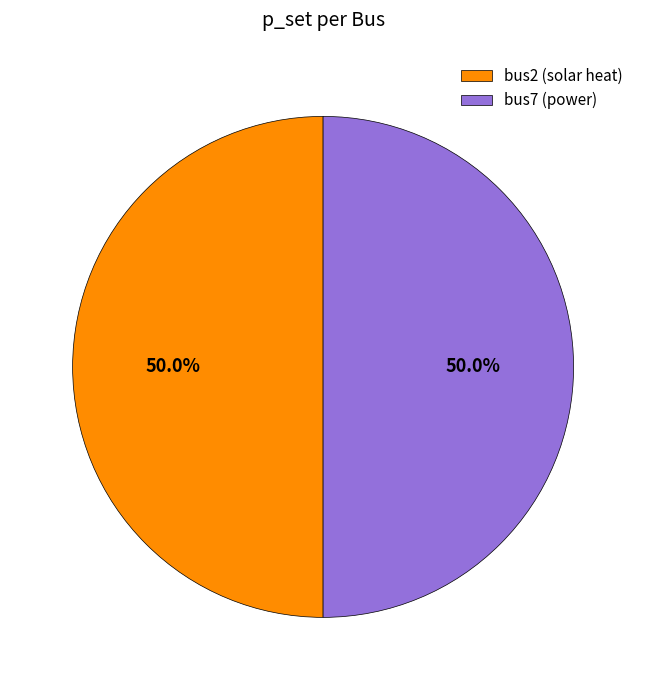

Count the number of slices in the pie.

2